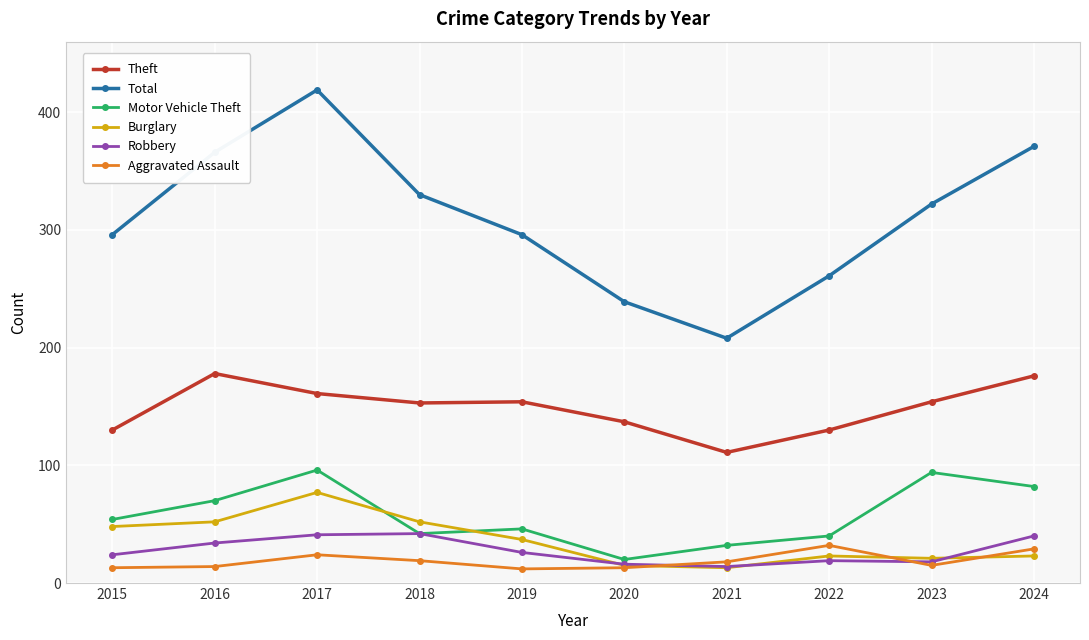

What is the difference between the maximum and second lowest values in the Aggravated Assault series?

19